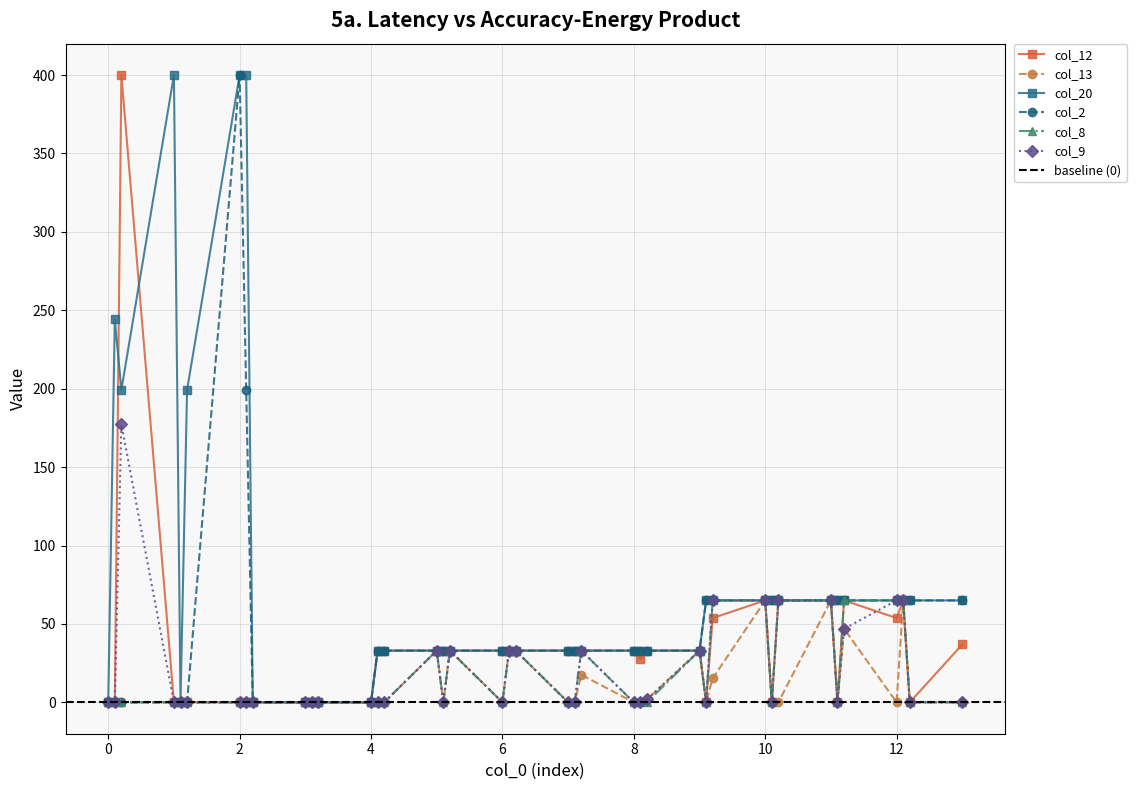

What is the maximum value for col_8?

65.0